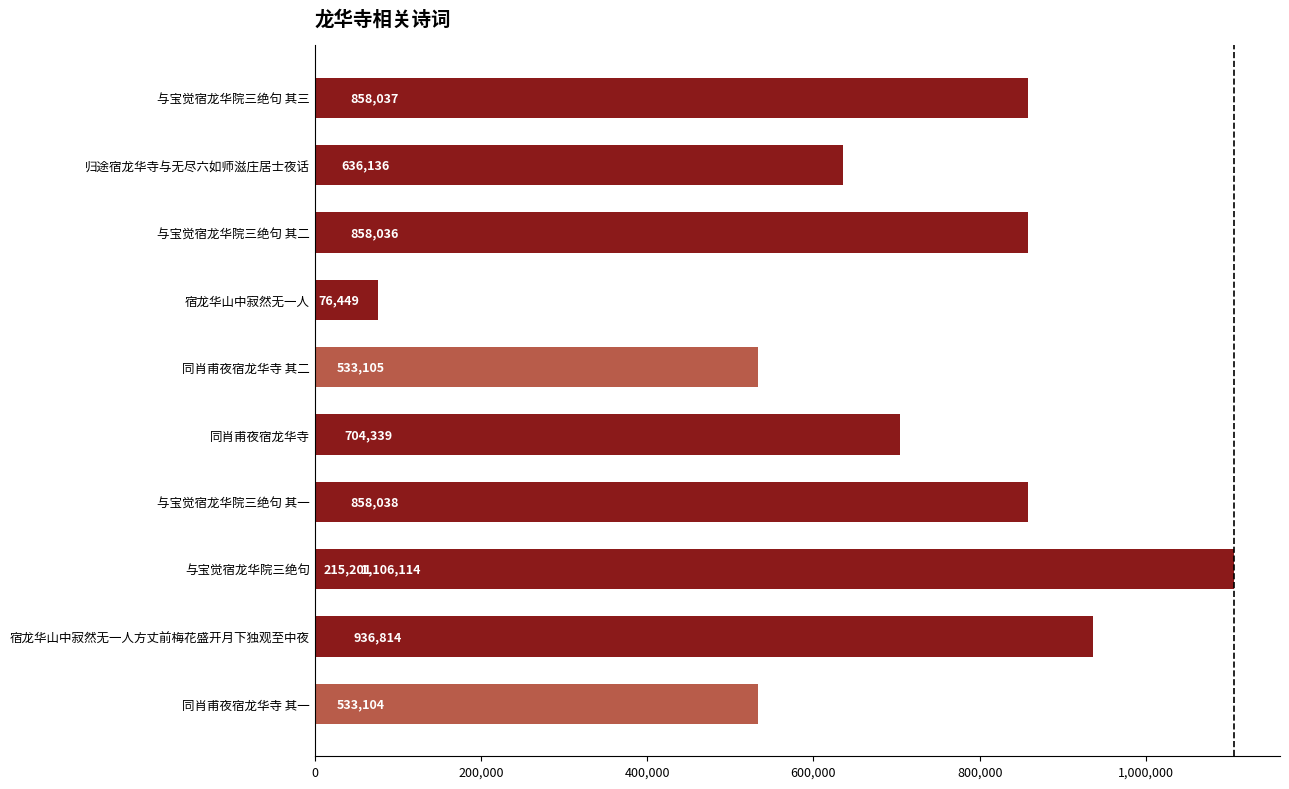

Where is the data nearest to the value 591281?

归途宿龙华寺与无尽六如师滋庄居士夜话